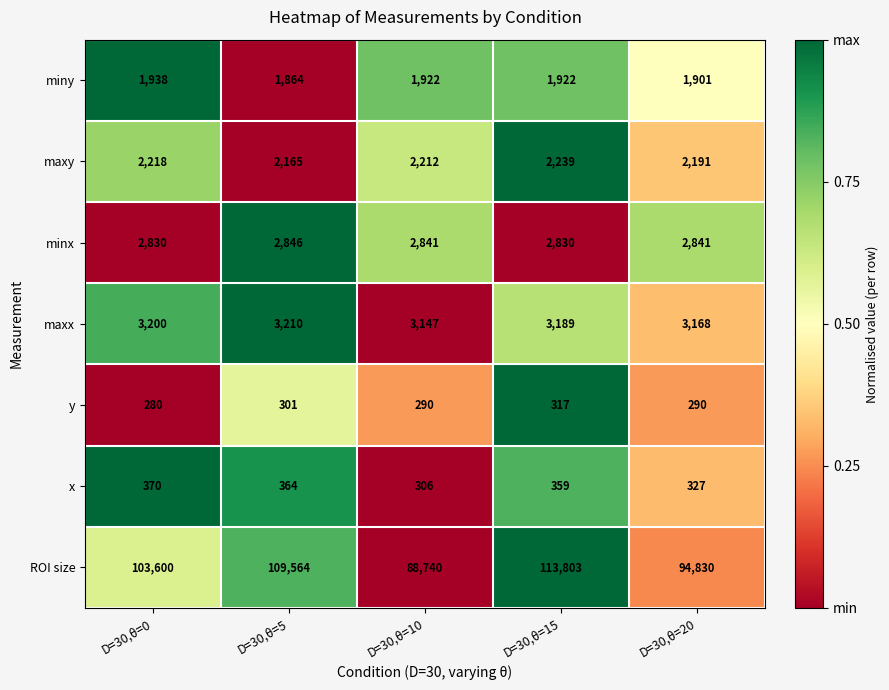

Where is miny nearest to the value 1901?

D=30,θ=20